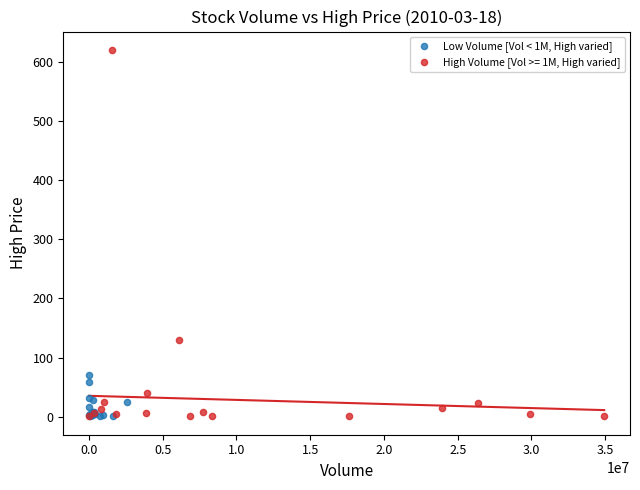

Which series reaches the maximum Y coordinate?

High Volume [Vol >= 1M, High varied]